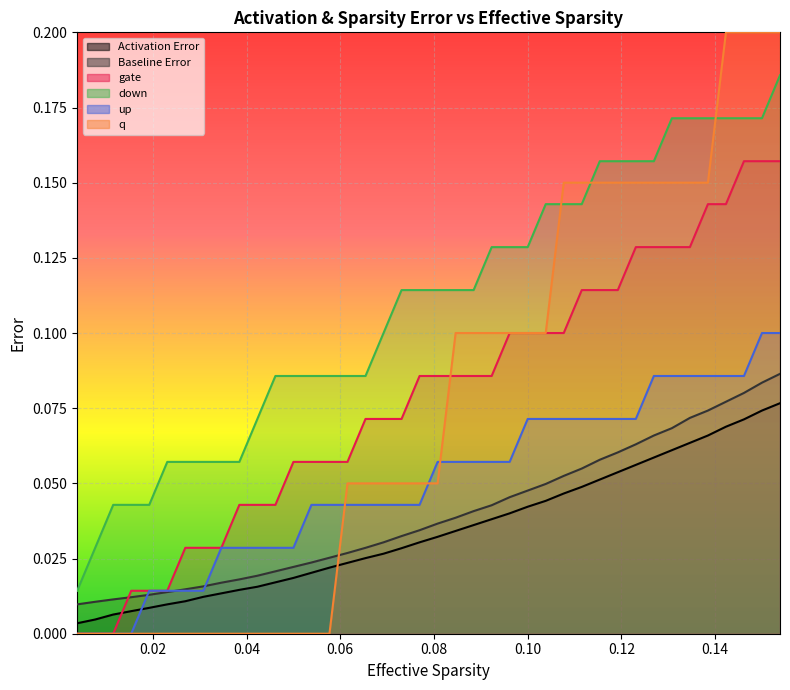

True or false: up and gate intersect in this chart.

False